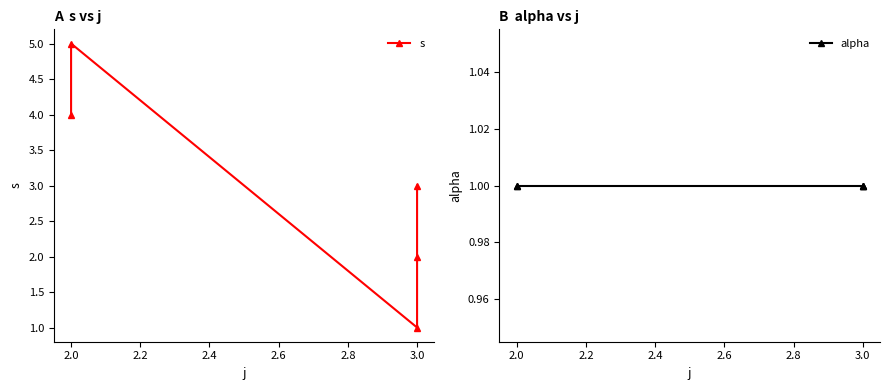

True or false: s and alpha cross at least once.

False